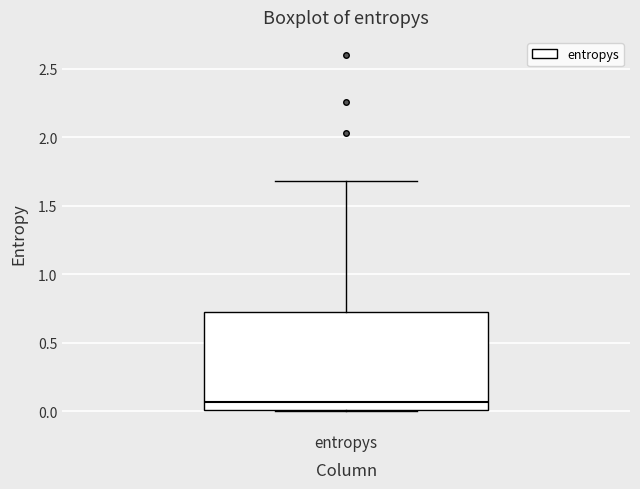

Read this box plot against the y-axis: the position of the median line, the range covered by the box, and the ends of both whiskers. The values are not printed on the chart, so give them approximately, as read against the axis.

median 0.05, box 0.00 to 0.70, whiskers 0.00 to 1.70